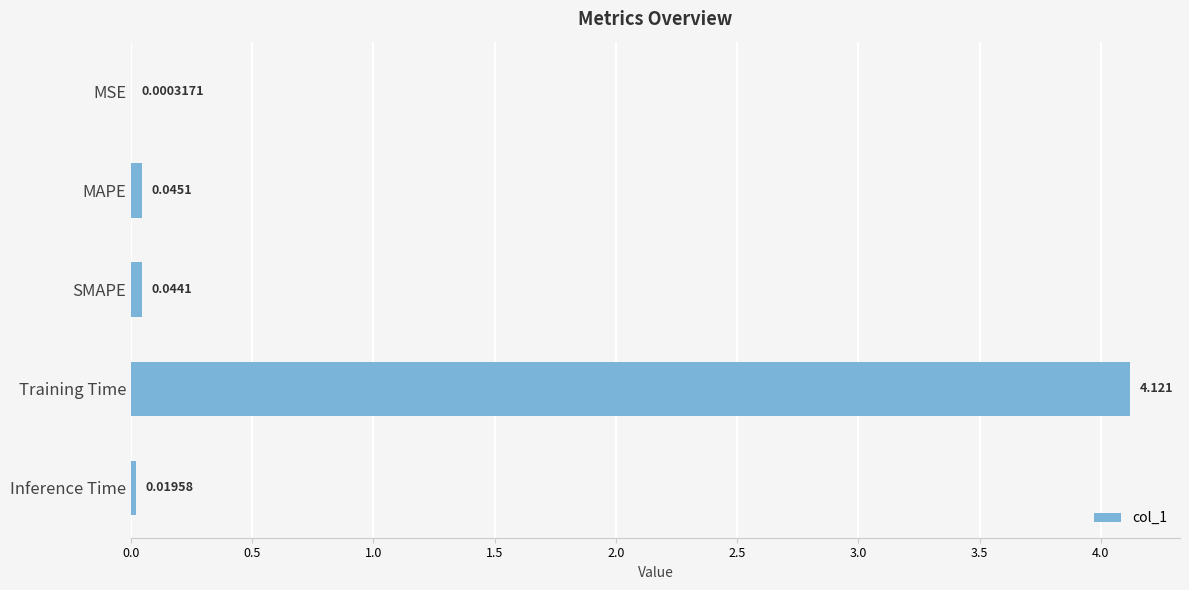

Which has a higher value, MAPE or Training Time?

Training Time